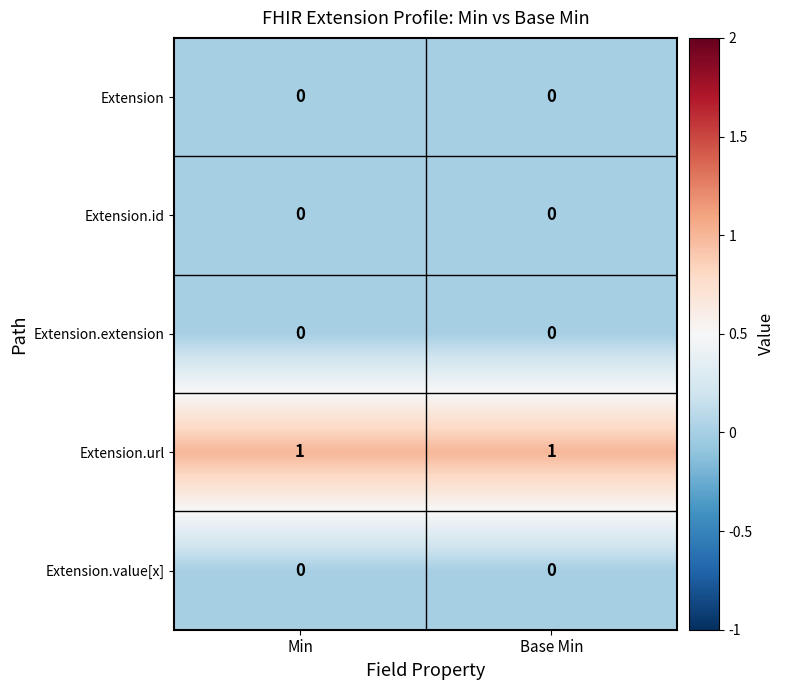

The Extension.url series shows 1 at Min. True or false?

True